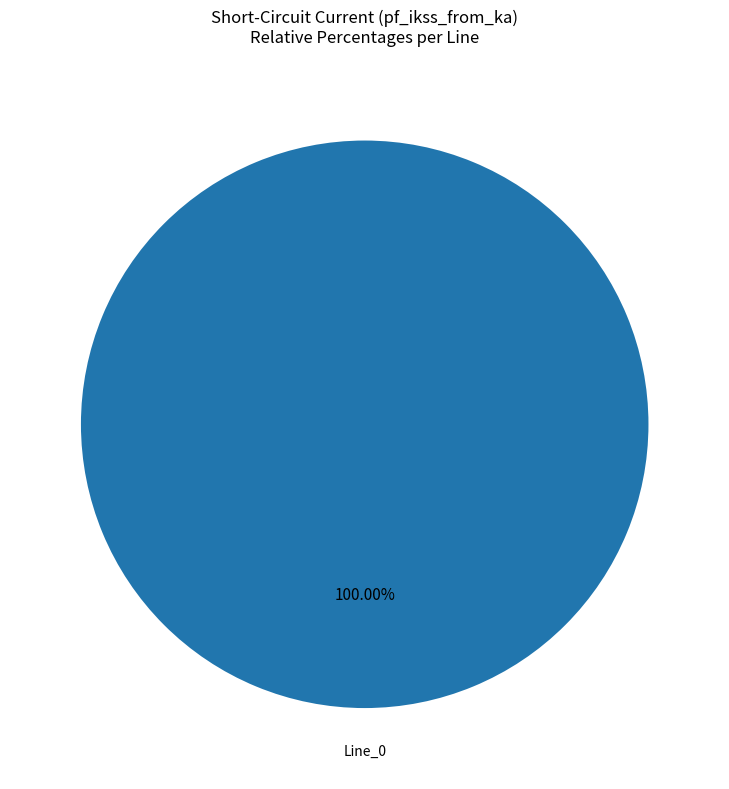

Does any single category account for the majority?

Yes